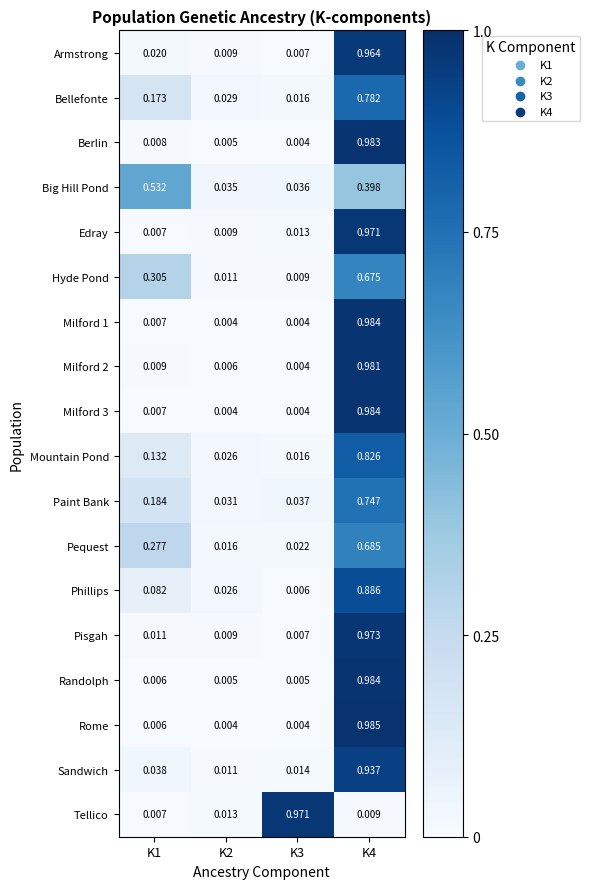

At how many categories does at least one series exceed 0?

4